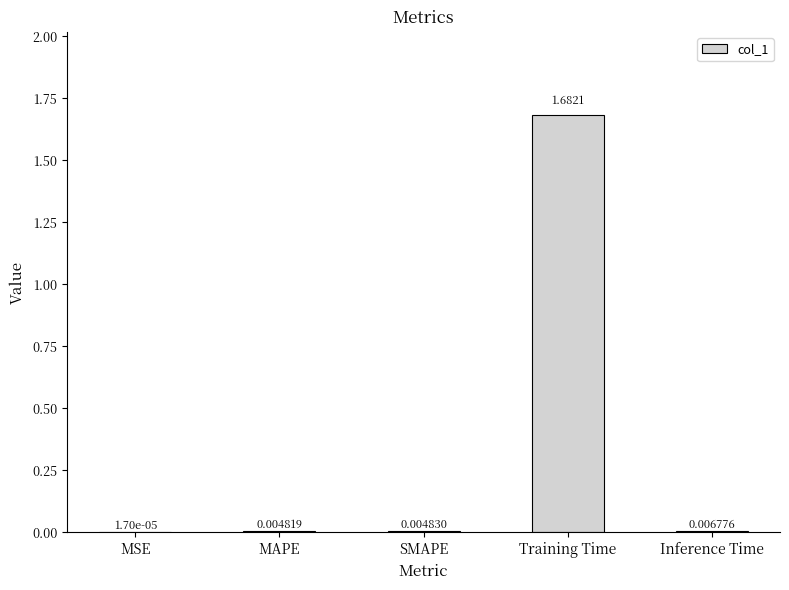

Between MSE and SMAPE, which is larger?

SMAPE